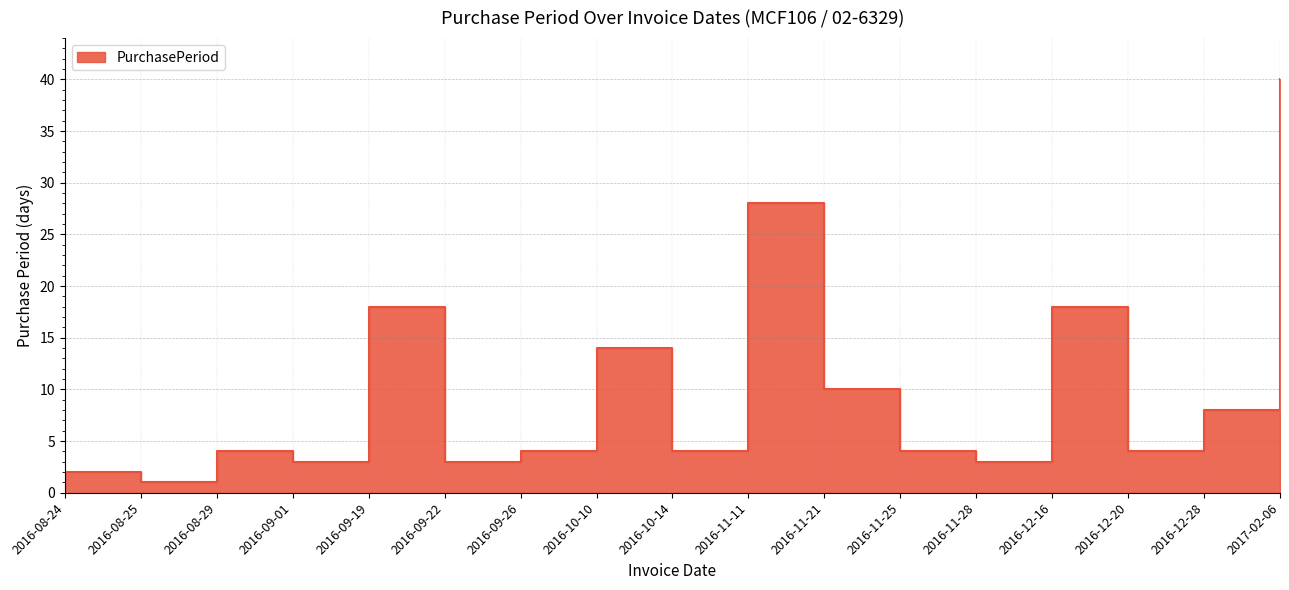

Reading left to right, transcribe all the data shown in this chart.

2	1	4	3	18	3	4	14	4	28	10	4	3	18	4	8	40